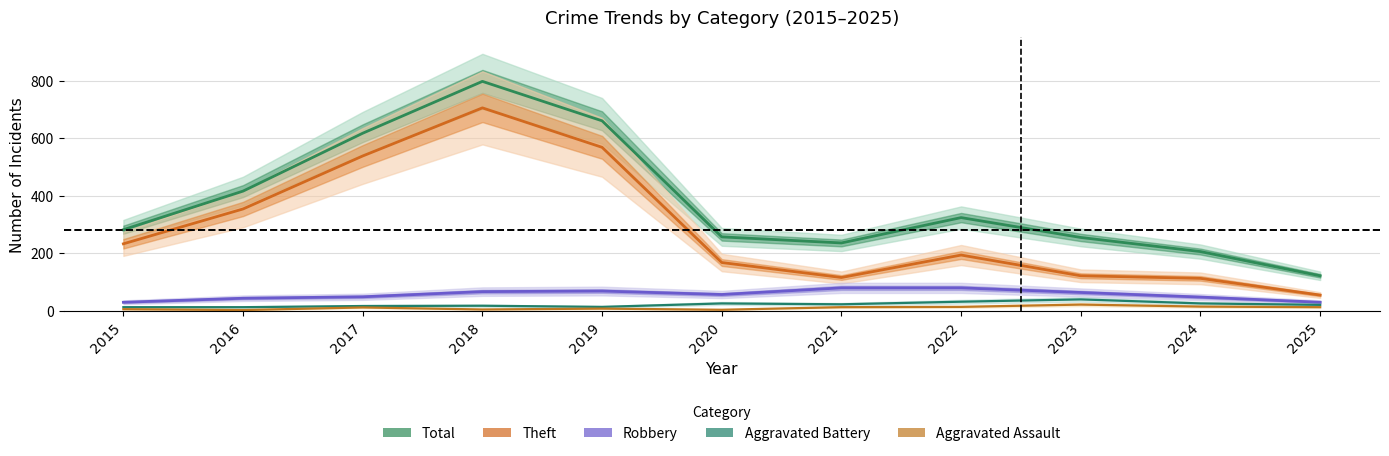

Between 2016 and 2017, which series saw the biggest shift?

Total